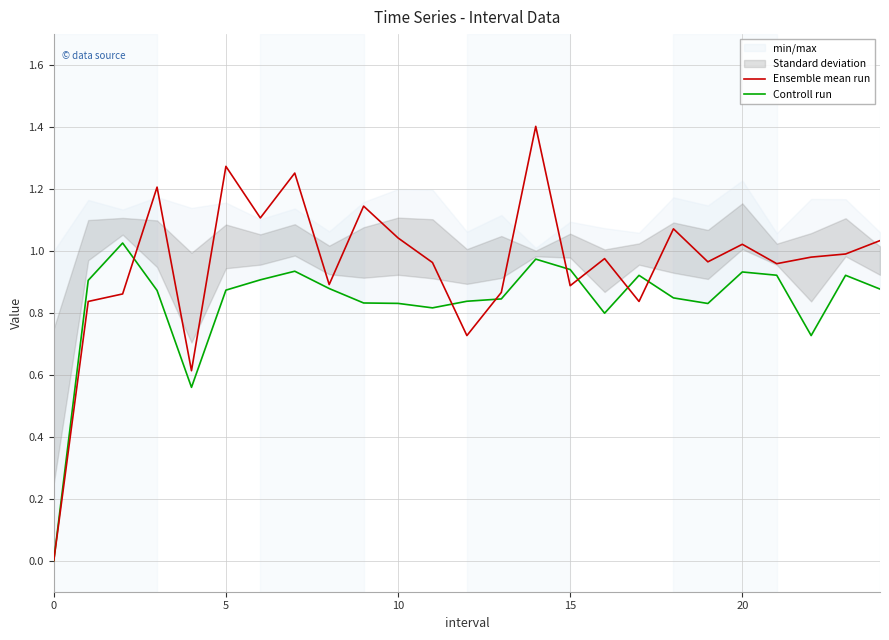

Is it true that Controll run equals 0.4 at 18?

False